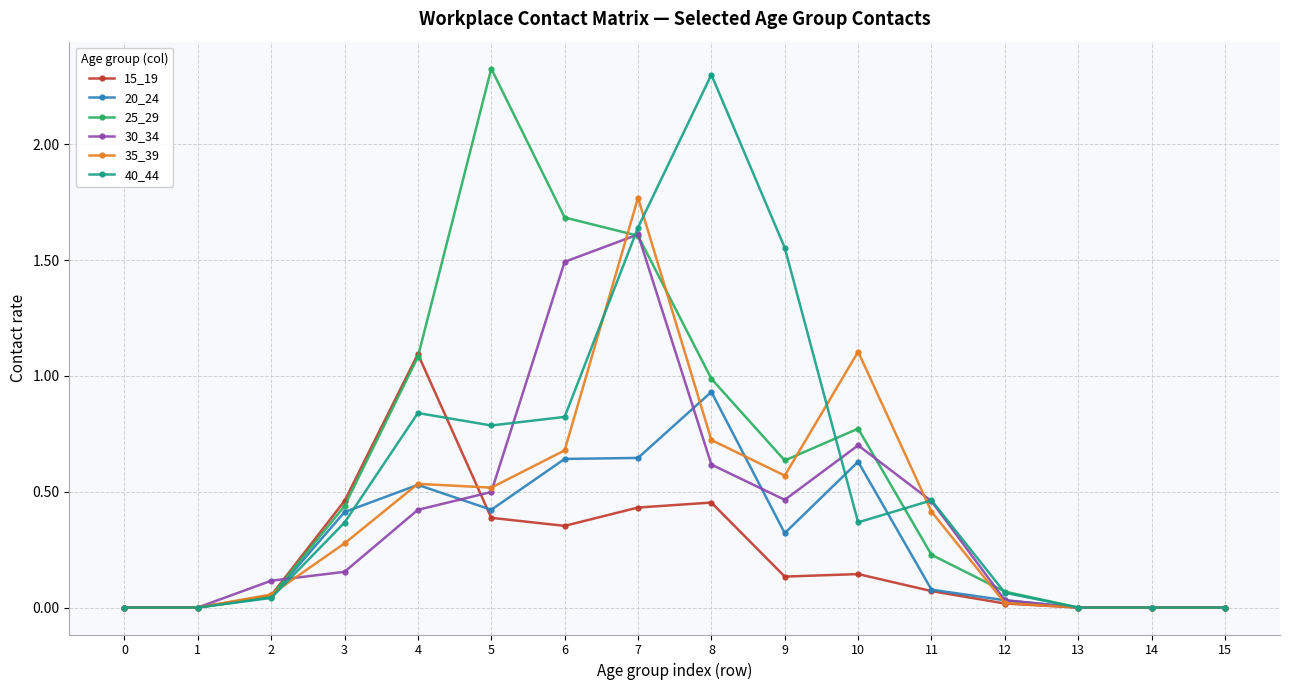

What is the total value across all series at 6?

5.7